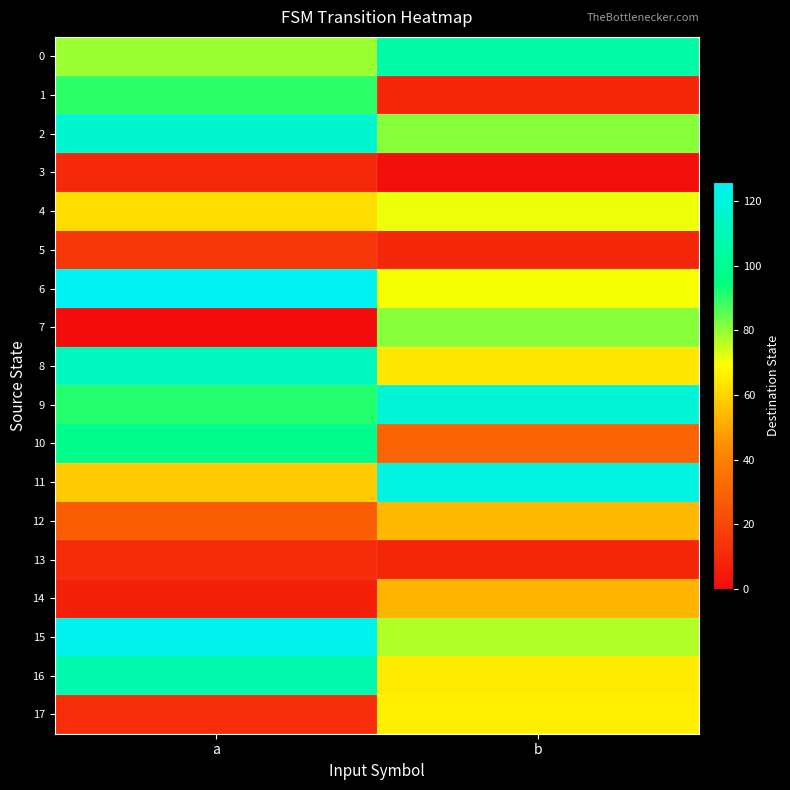

At a, list the series in order from smallest to largest.

7, 14, 3, 13, 17, 5, 12, 11, 4, 0, 1, 9, 10, 16, 8, 2, 15, 6